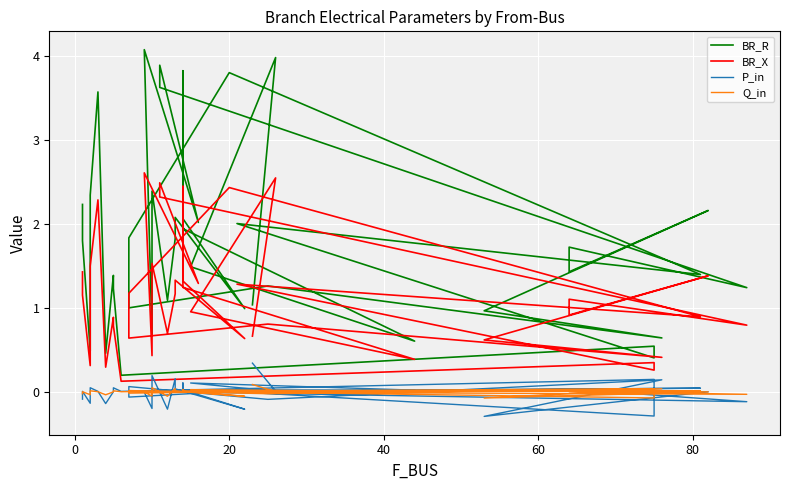

In Q_in, how many points are lower than both neighbors (excluding endpoints)?

14